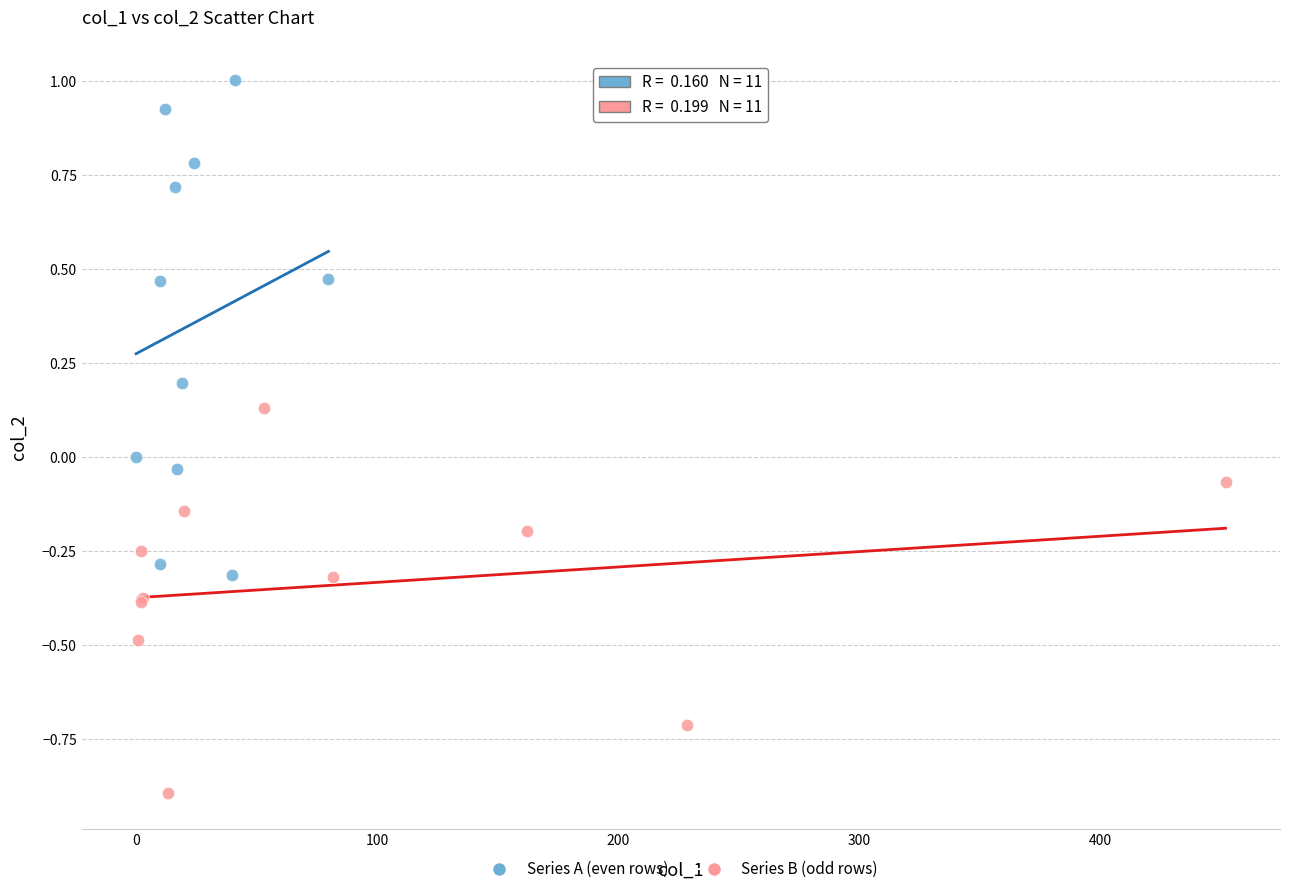

Which series reaches the minimum Y coordinate?

Series B (odd rows)